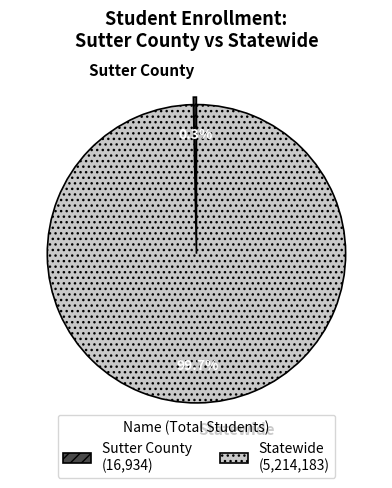

To the nearest percent, what is the average slice percentage?

50%